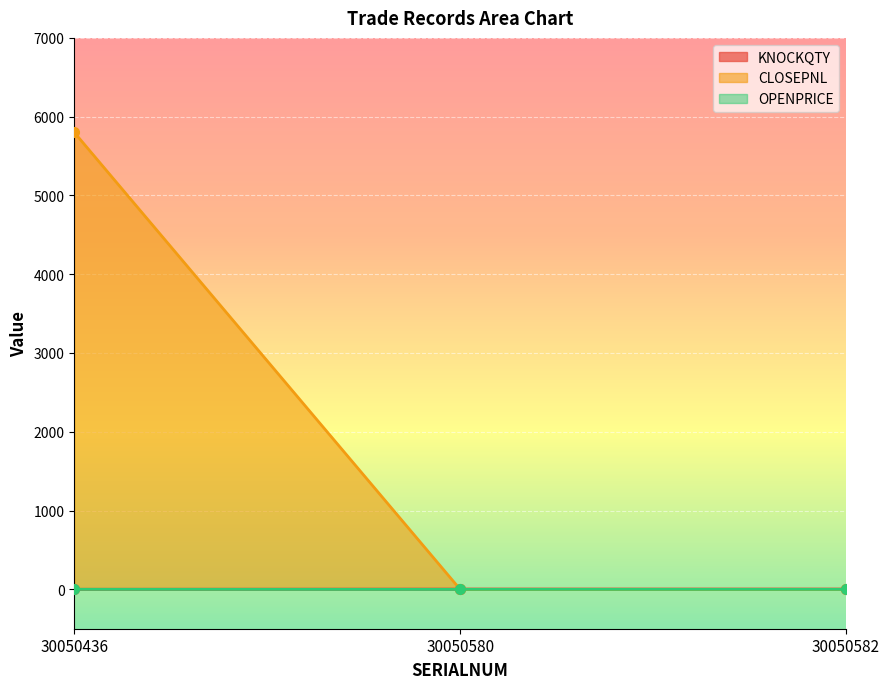

At which category does the chart reach its minimum across all series?

30050580